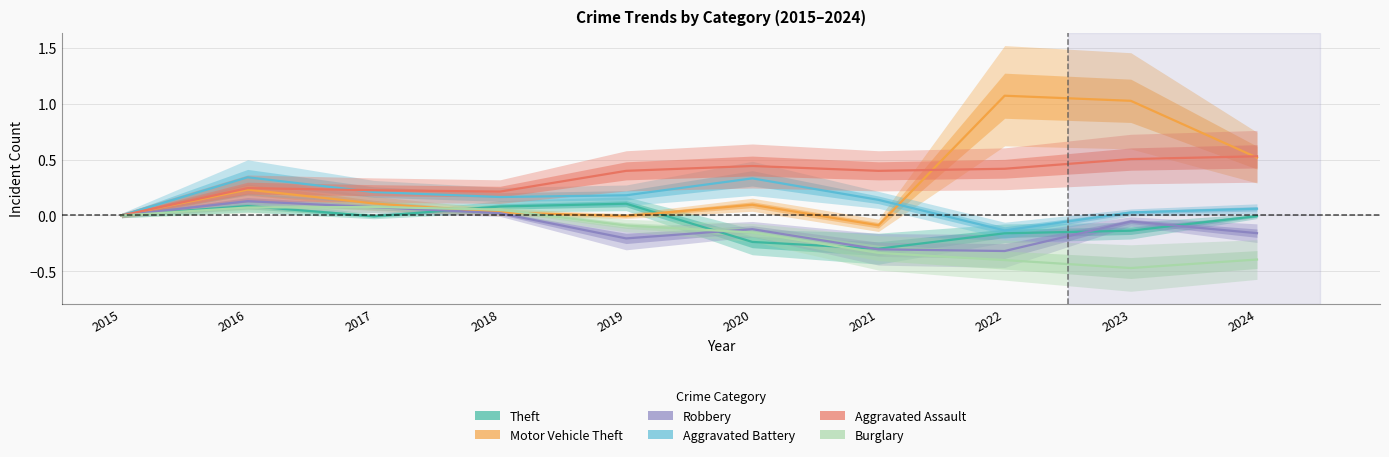

At which category does Motor Vehicle Theft reach its first local valley?

2019